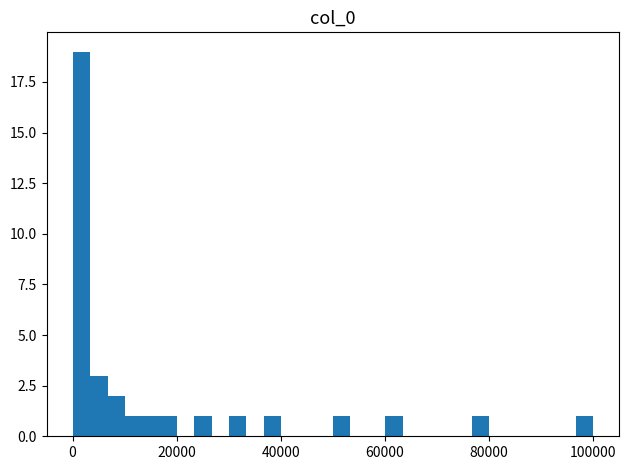

Read against the x-axis, roughly where is the centre of the tallest bar?

2000